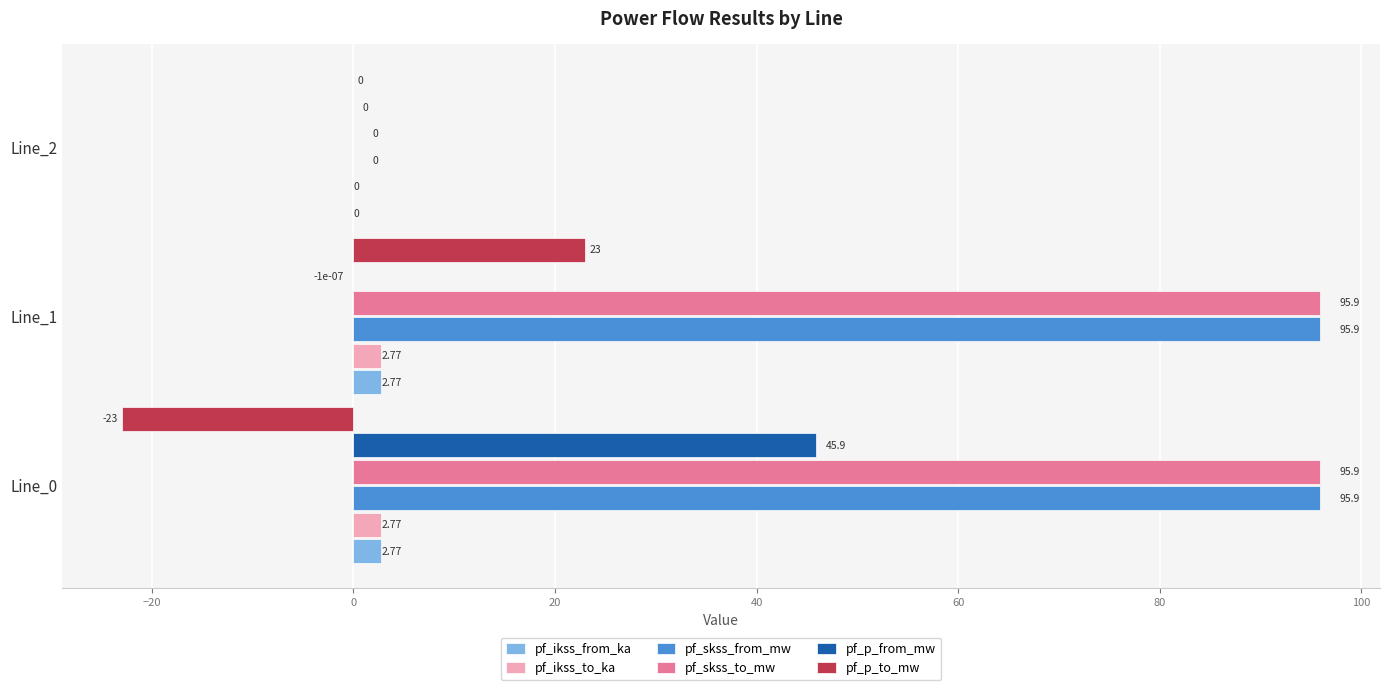

Is the value of pf_ikss_to_ka at Line_0 greater than the value of pf_skss_from_mw at Line_0?

No